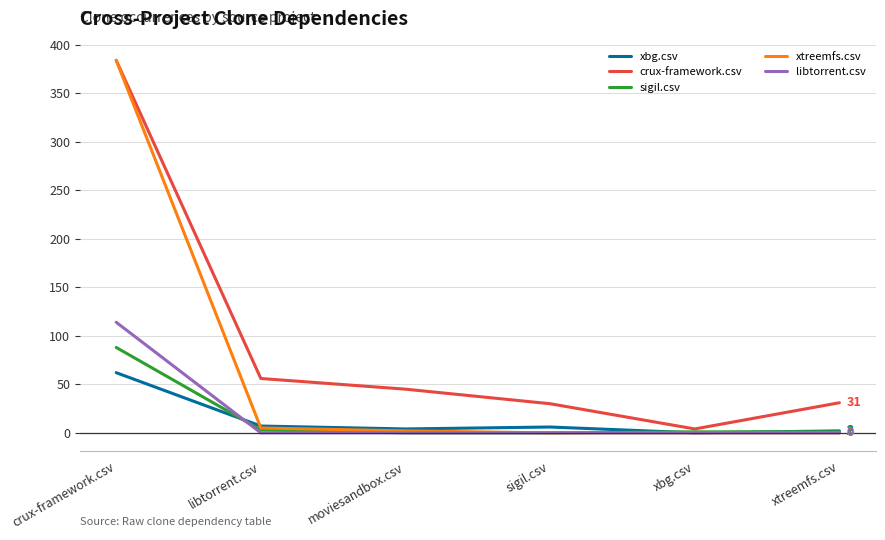

Is it true that sigil.csv equals 60 at moviesandbox.csv?

False